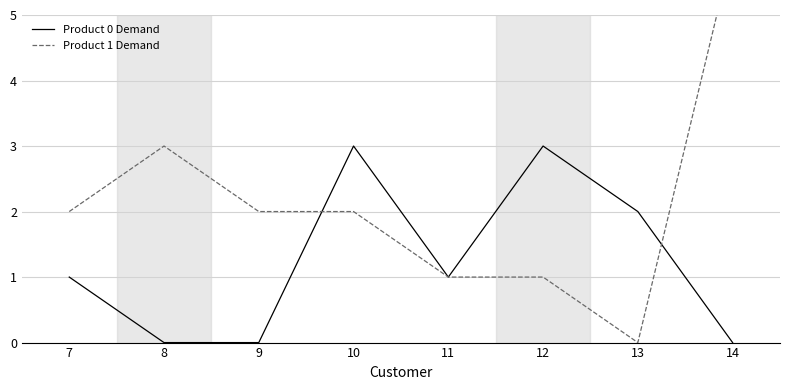

The value of Product 1 Demand at 9 is 2. True or false?

True